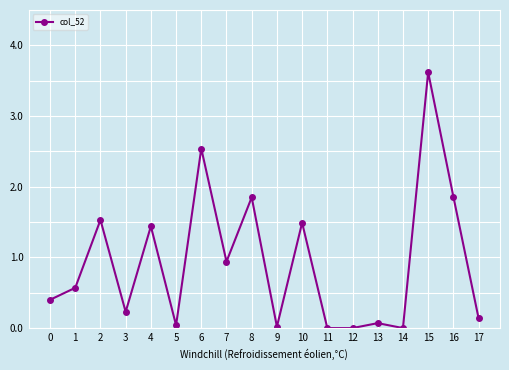

The chart shows a value of 4.0 at 6. True or false?

False